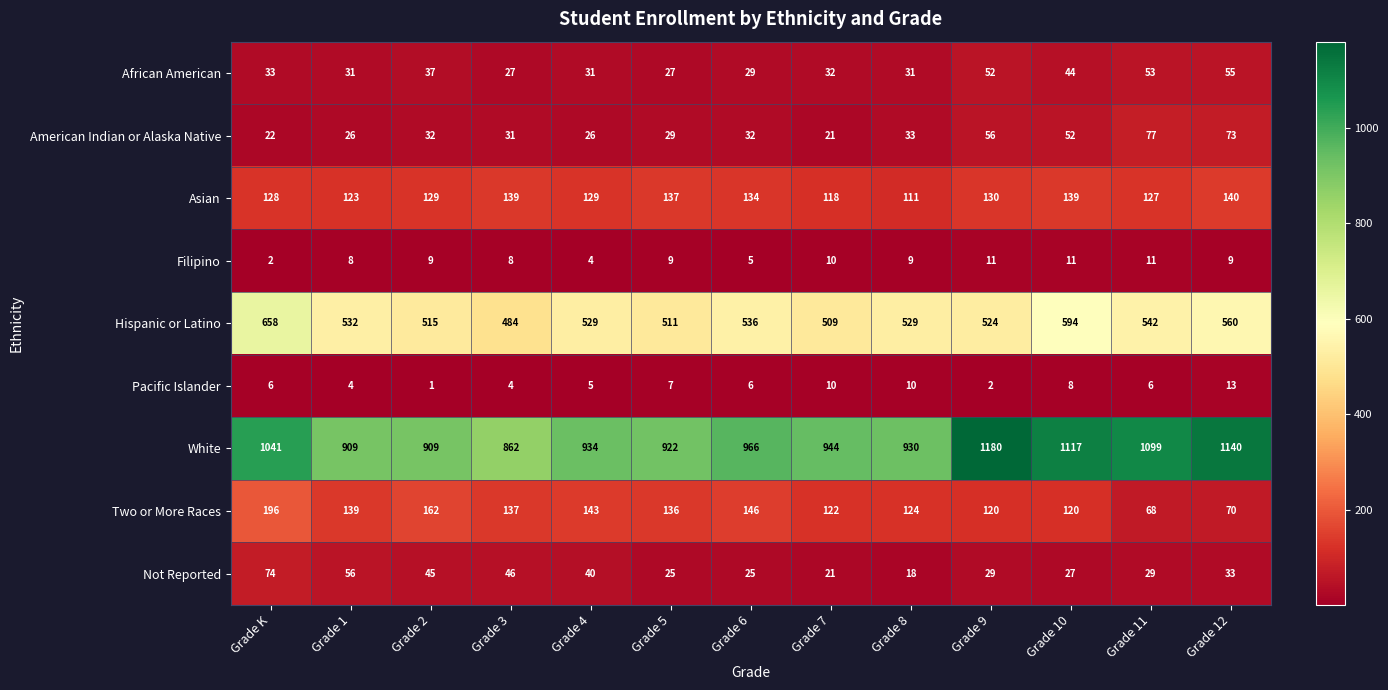

List the series in order of their peak value, lowest first.

Filipino, Pacific Islander, African American, Not Reported, American Indian or Alaska Native, Asian, Two or More Races, Hispanic or Latino, White